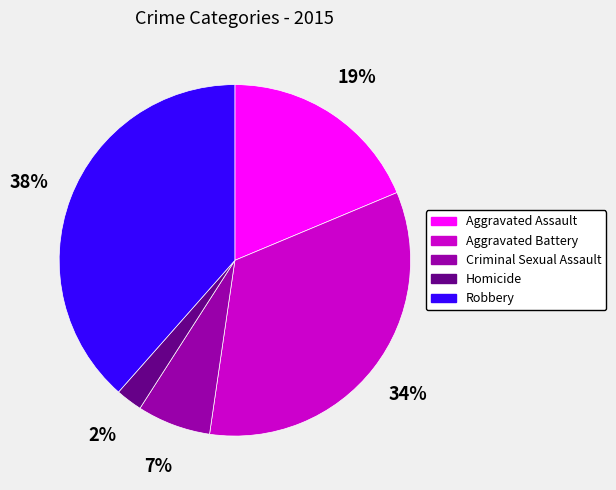

Which category has the smallest portion of the pie?

Homicide